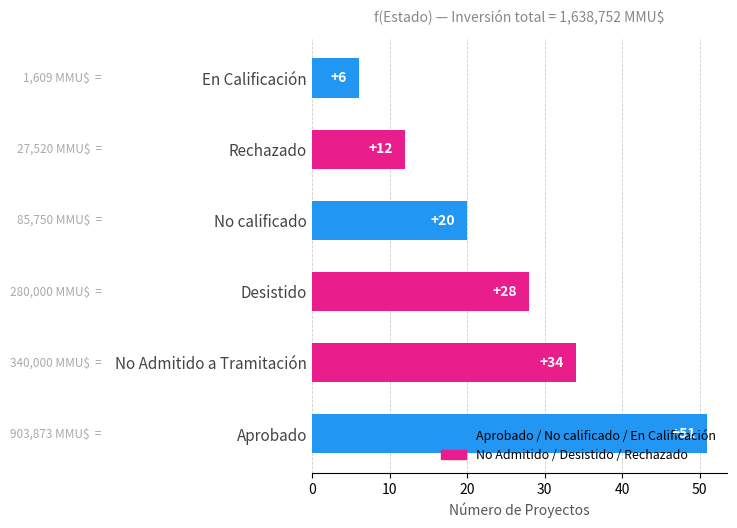

The value at Rechazado is 12. True or false?

True